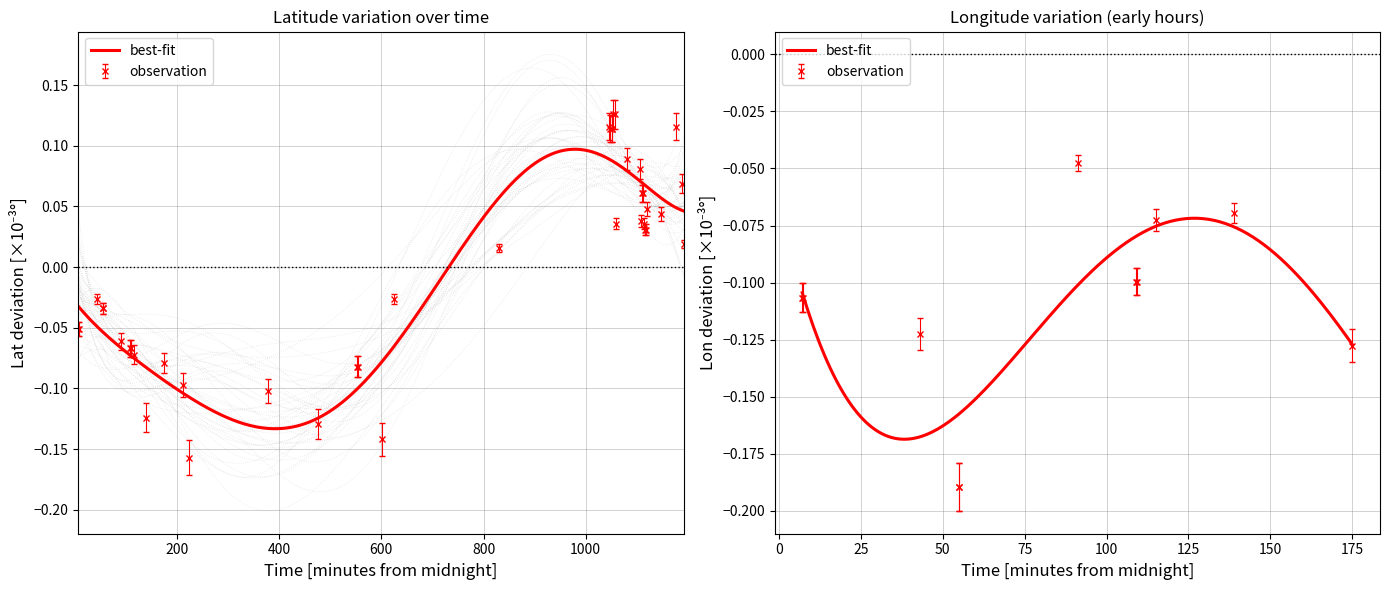

True or false: the data has more than 0 interior local peaks.

True